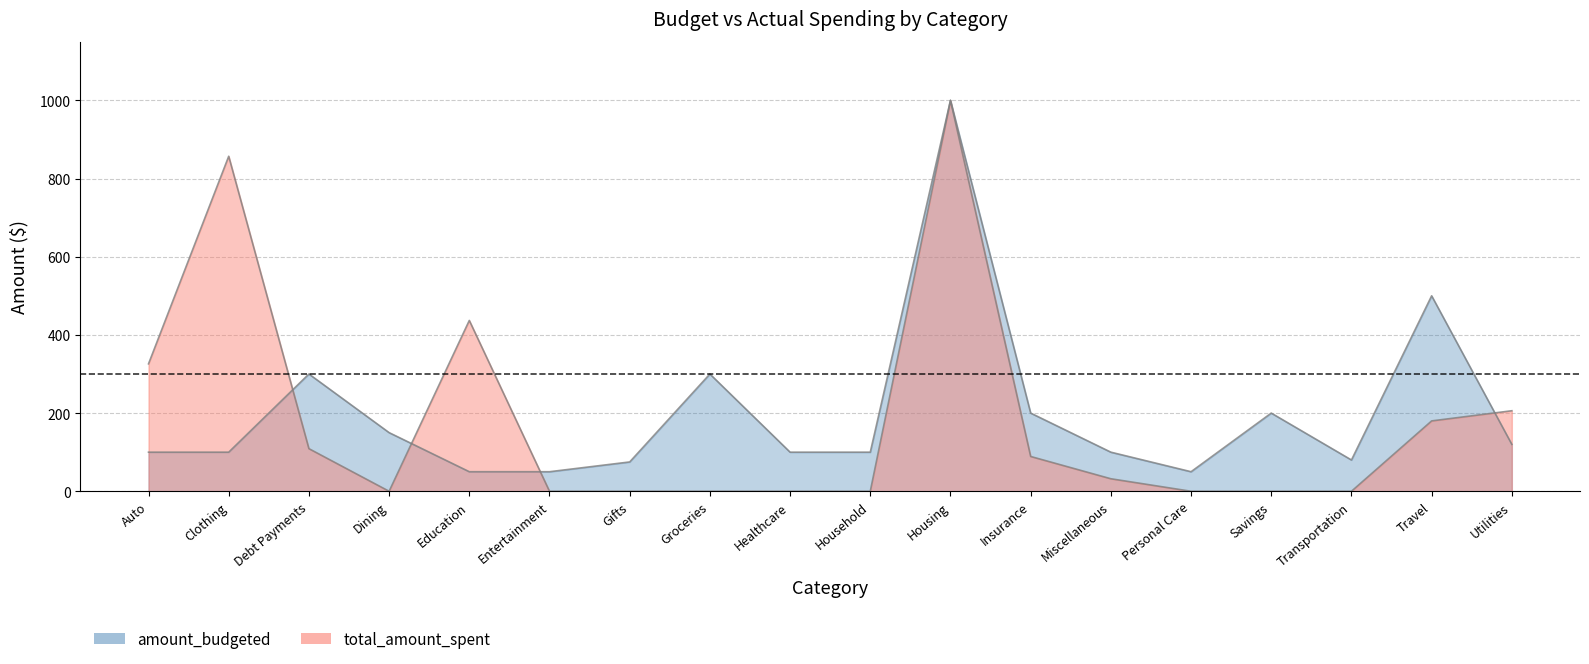

What is the label of the 5th point from the left?

Education